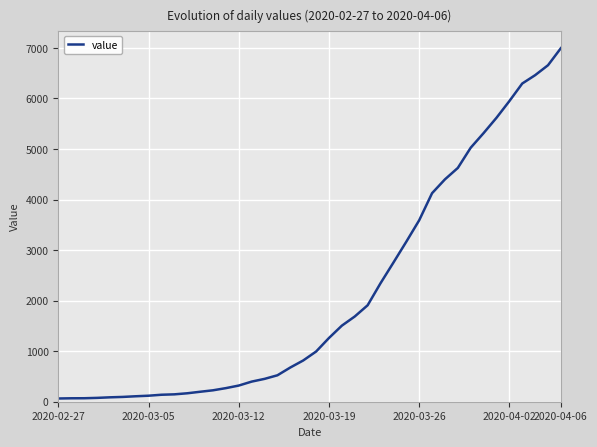

Does the chart have visible grid lines?

Yes